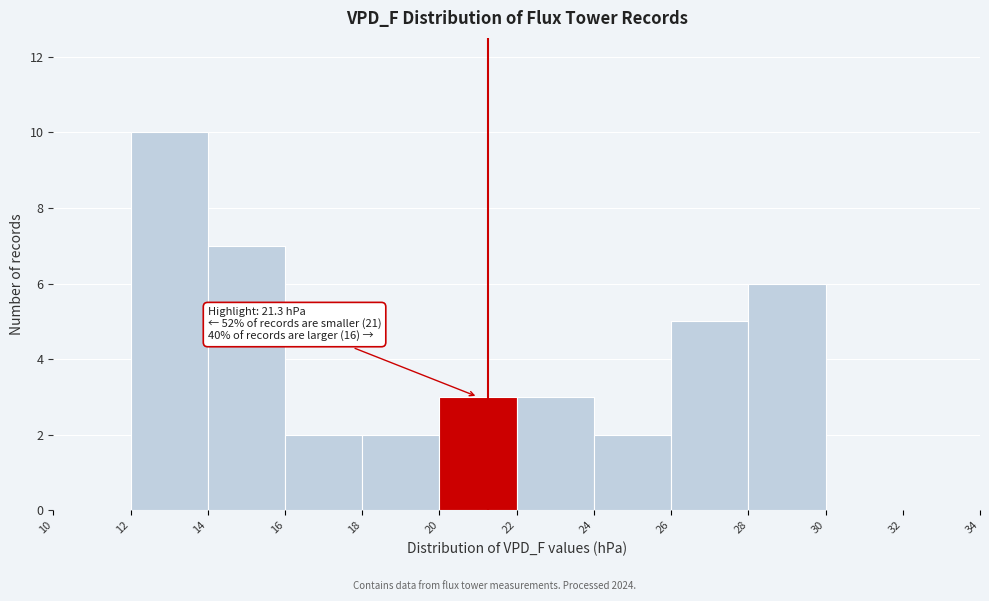

Which range on the x-axis has the tallest bar?

12 to 14